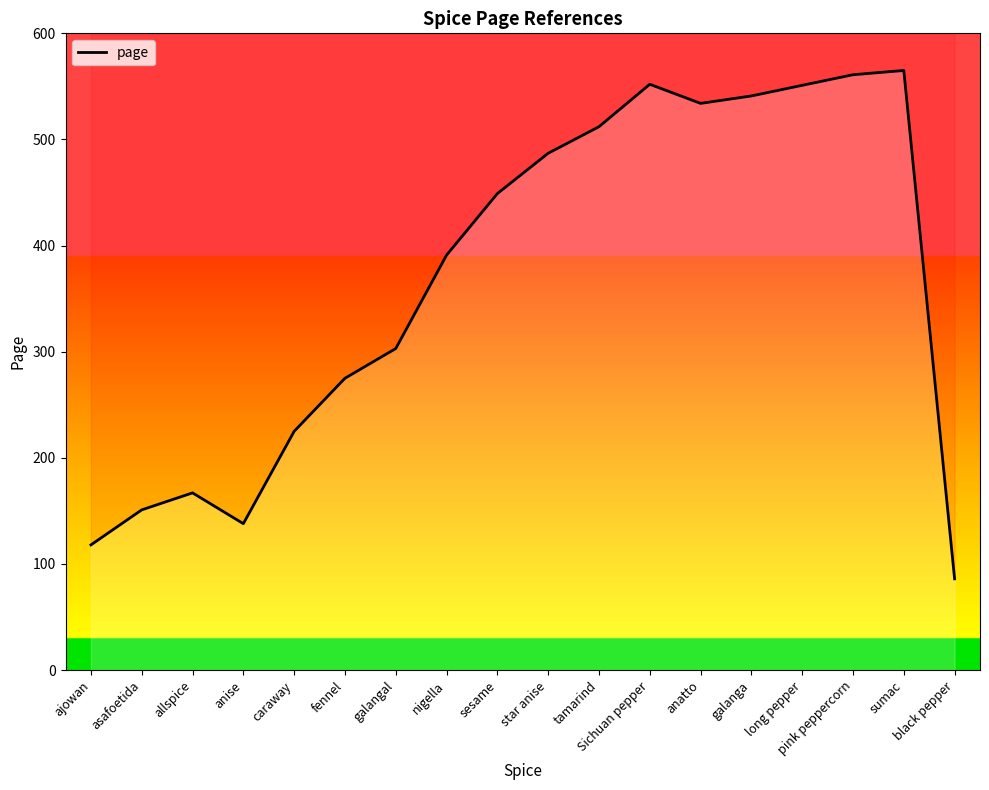

Rank the categories by value from highest to lowest.

sumac, pink peppercorn, Sichuan pepper, long pepper, galanga, anatto, tamarind, star anise, sesame, nigella, galangal, fennel, caraway, allspice, asafoetida, anise, ajowan, black pepper